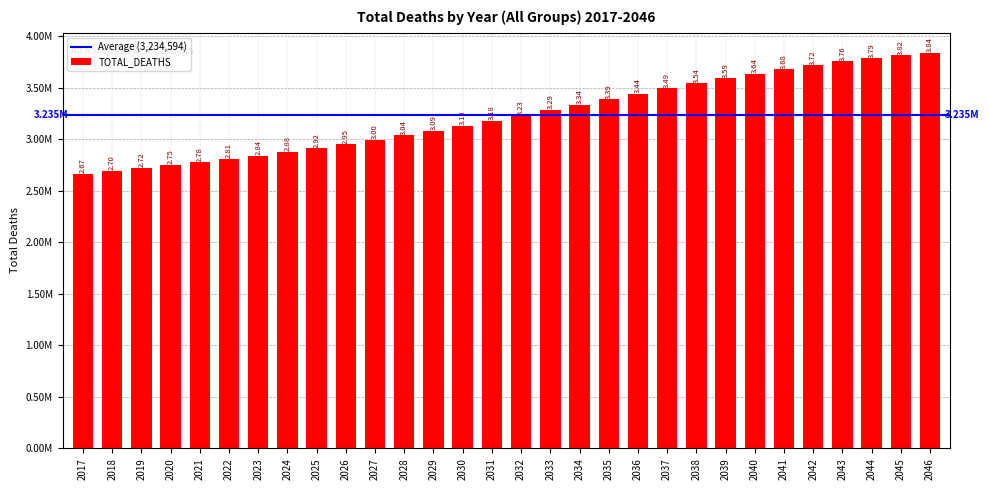

Reading left to right, extract all data points from this chart.

2667093	2696006	2723837	2751811	2780803	2811336	2843763	2878325	2915138	2954248	2995840	3039790	3085826	3133875	3183579	3234590	3286501	3338858	3391416	3443557	3494728	3544528	3592367	3637878	3680648	3720459	3757293	3790300	3819287	3844137